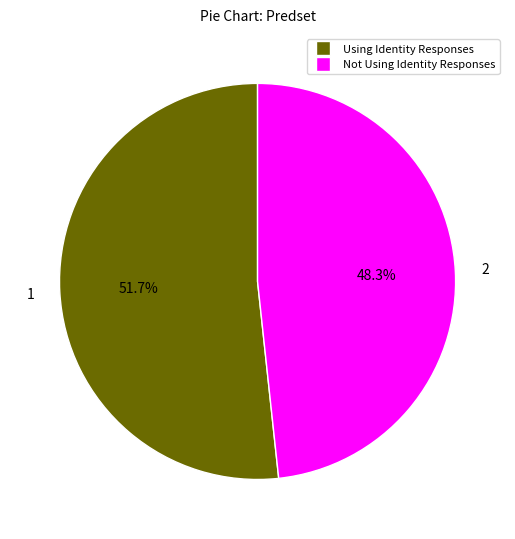

Is there a majority slice in this chart?

Yes